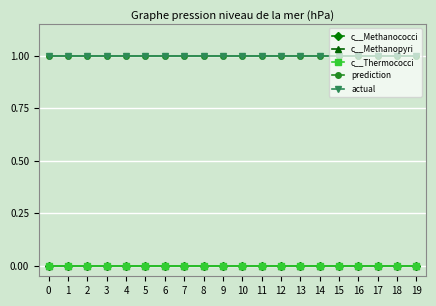

True or false: c__Thermococci and actual intersect in this chart.

False